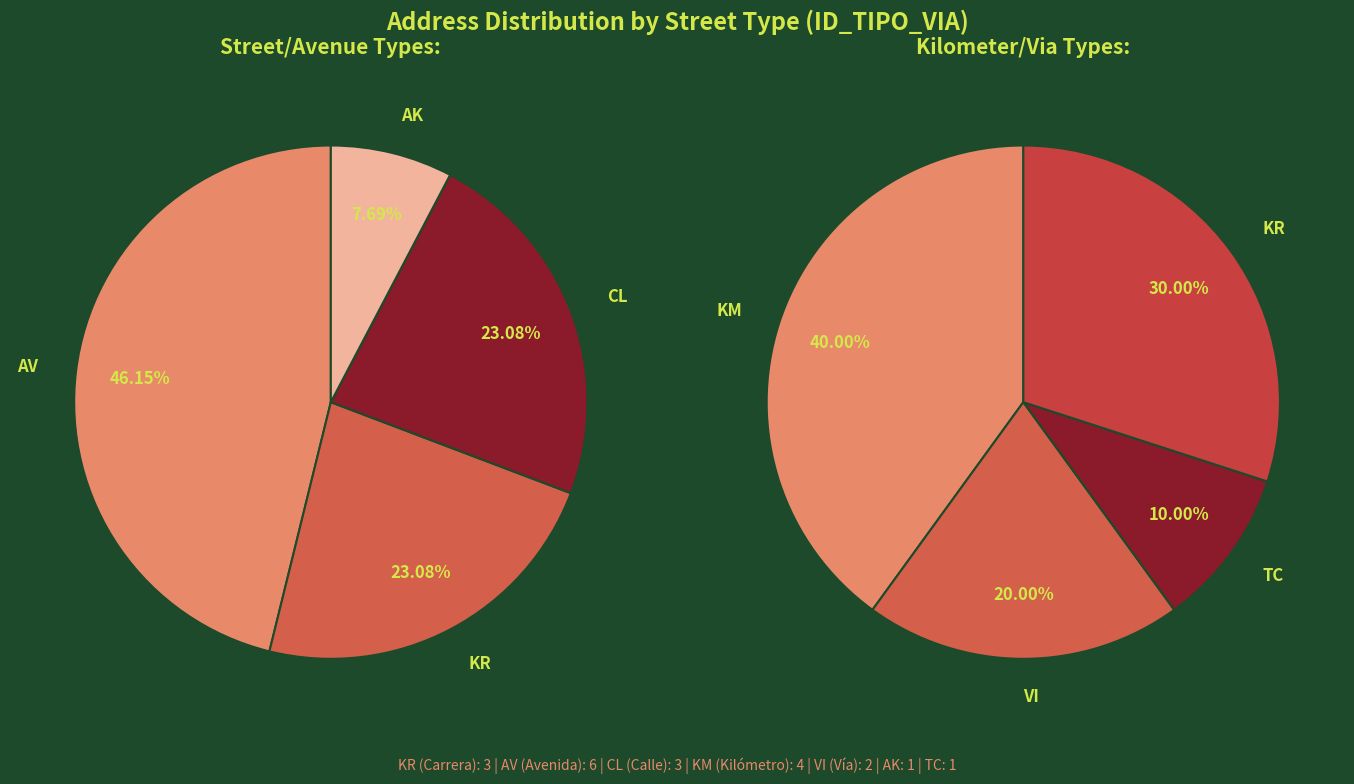

Which category has the biggest portion of the pie?

AV